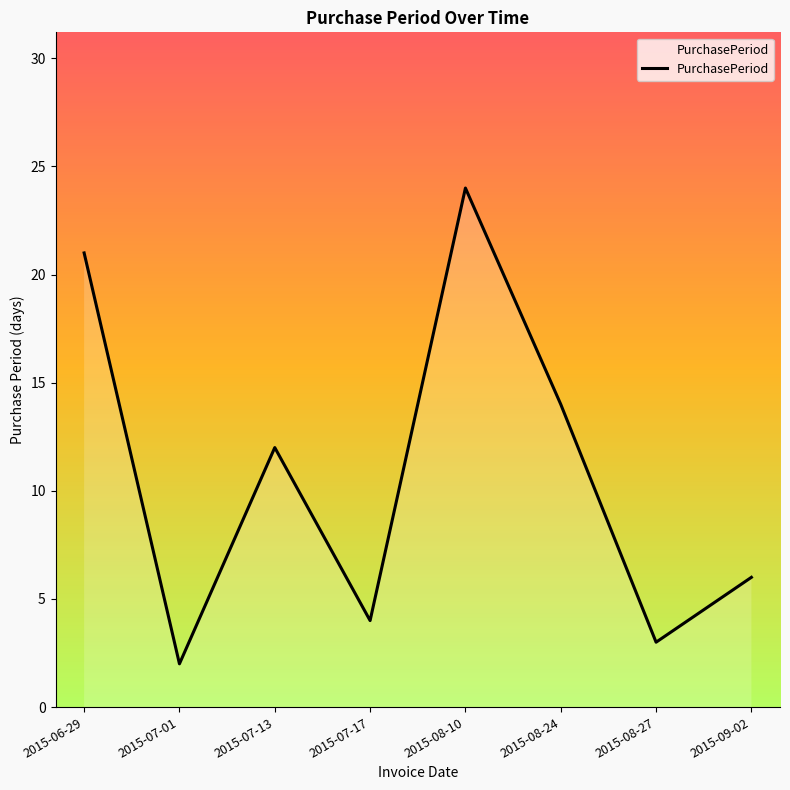

At which label is the value closest to 13?

2015-07-13